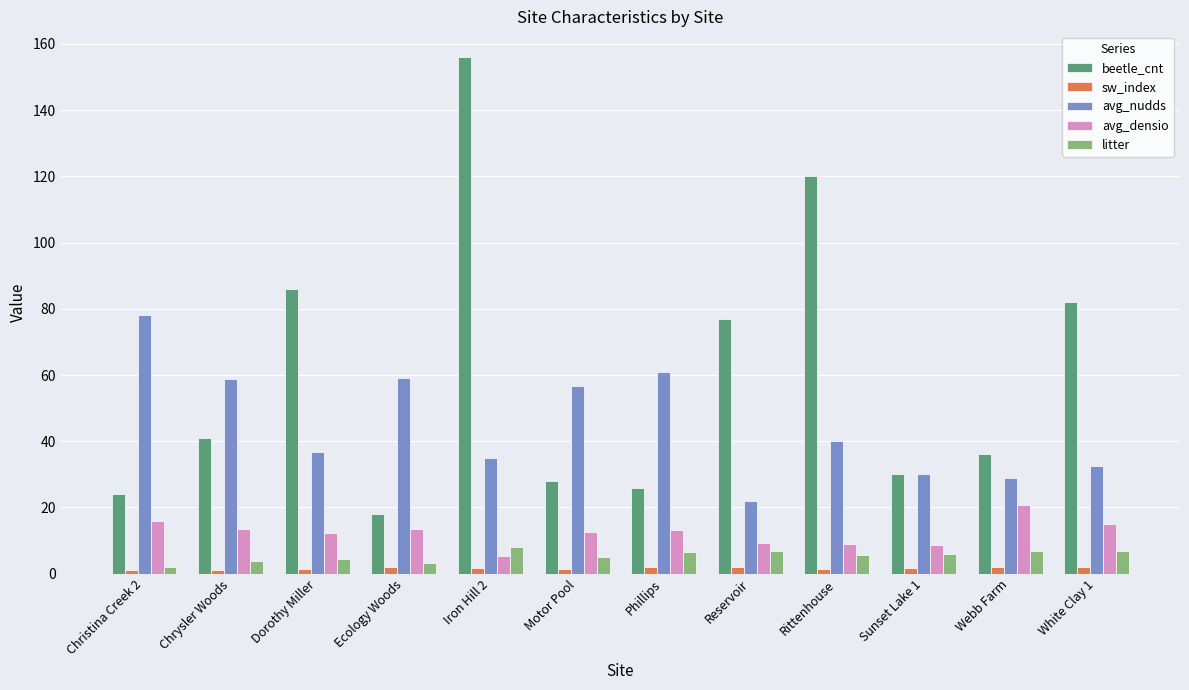

Read the avg_nudds value at White Clay 1.

32.6